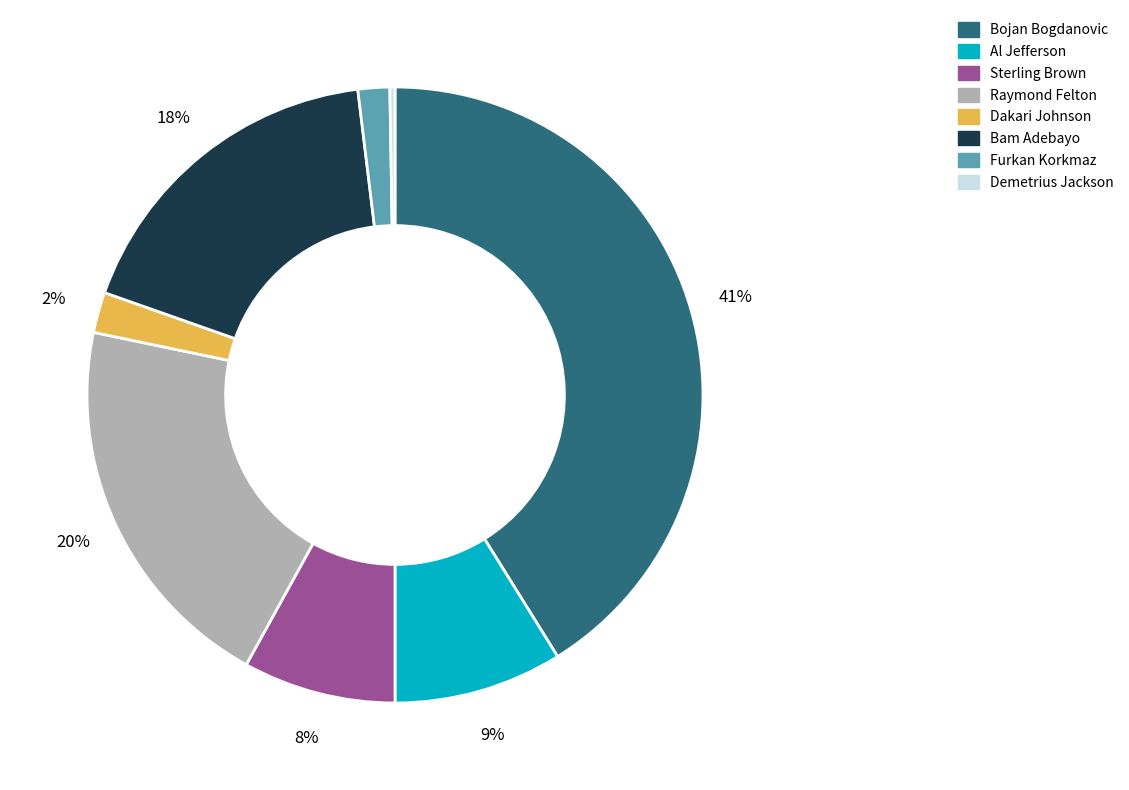

Which has a higher value, Bojan Bogdanovic or Dakari Johnson?

Bojan Bogdanovic